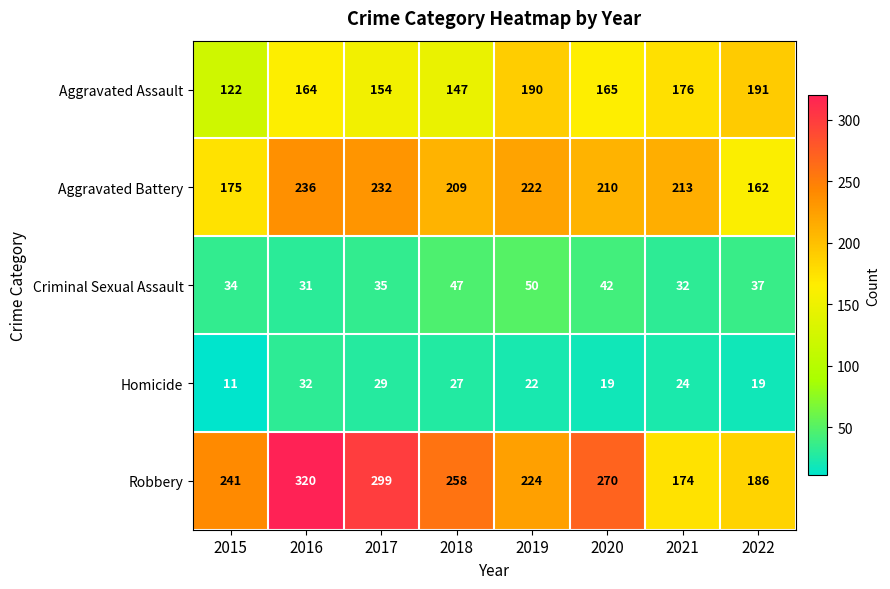

At how many categories does at least one series exceed 112?

8